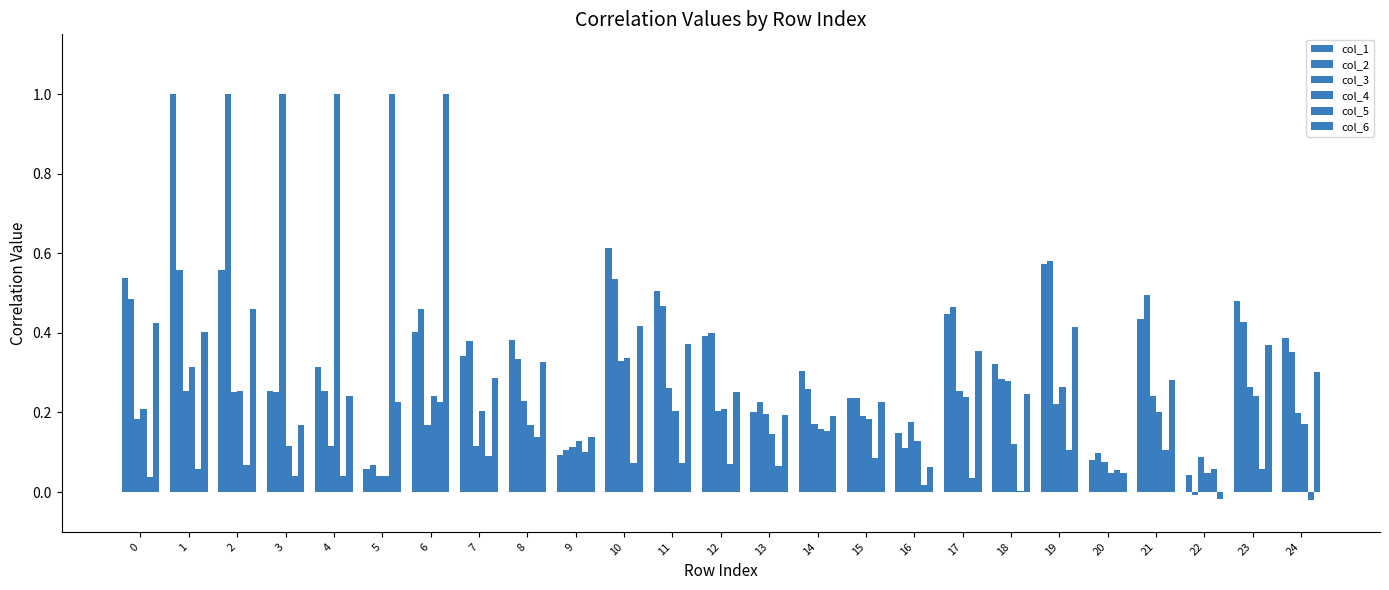

The col_2 series shows 0.5 at 6. True or false?

True